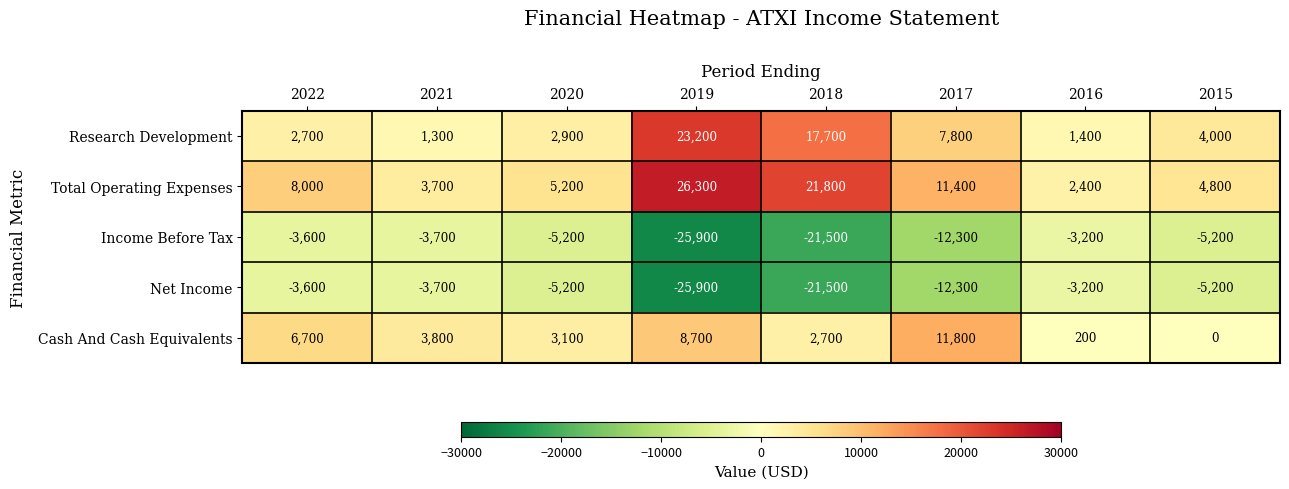

The Cash And Cash Equivalents series shows 952 at 2021. True or false?

False